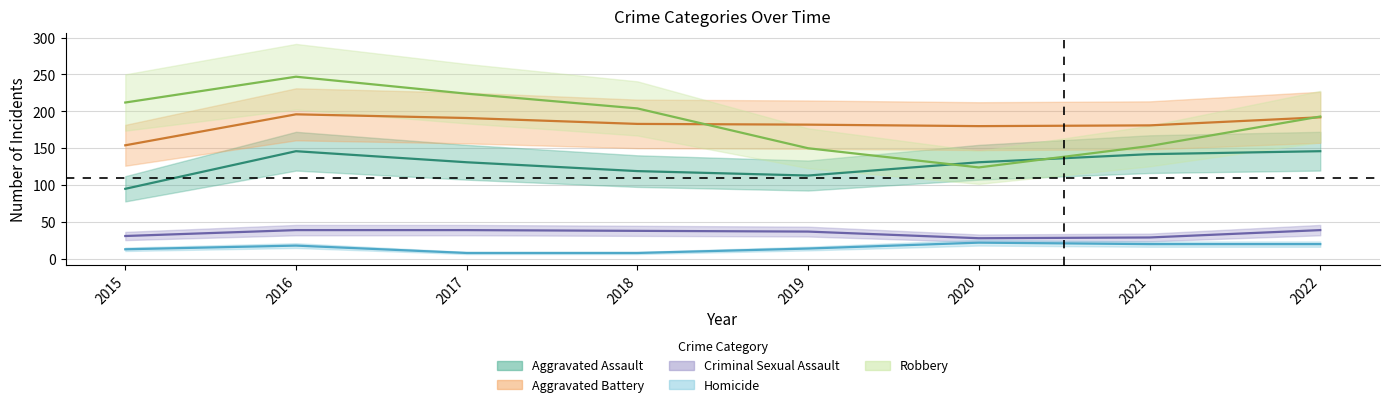

What is the sum of all Criminal Sexual Assault values?

280